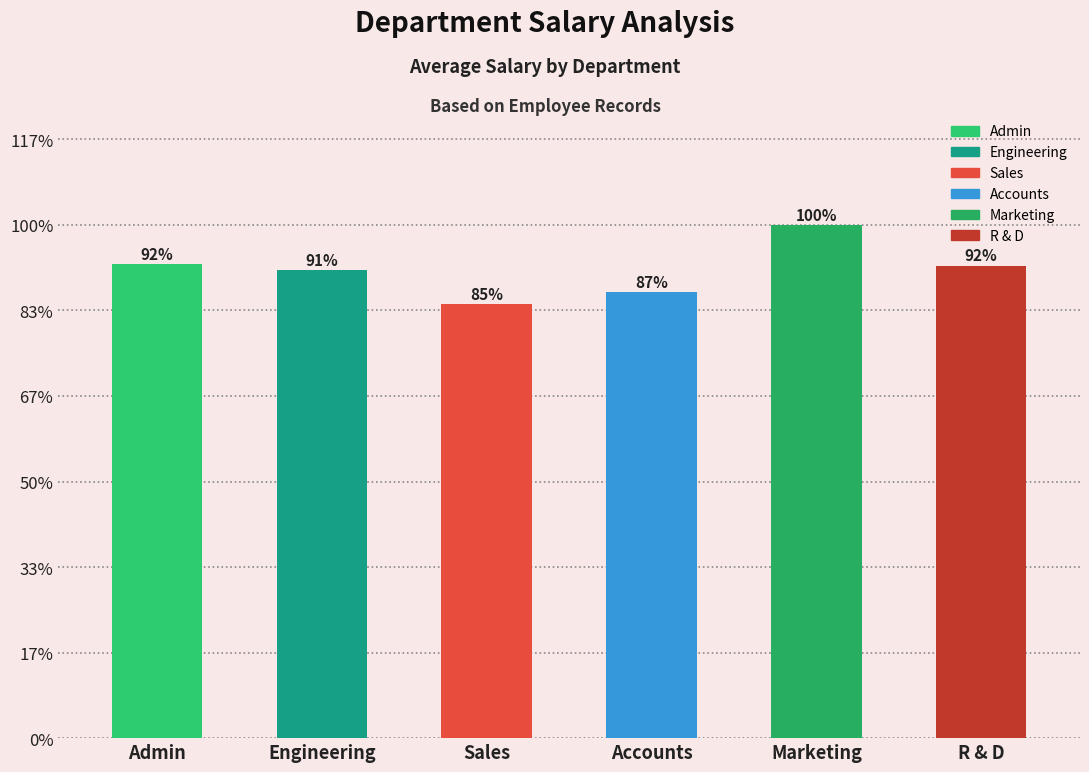

Between Accounts and Marketing, which is larger?

Marketing